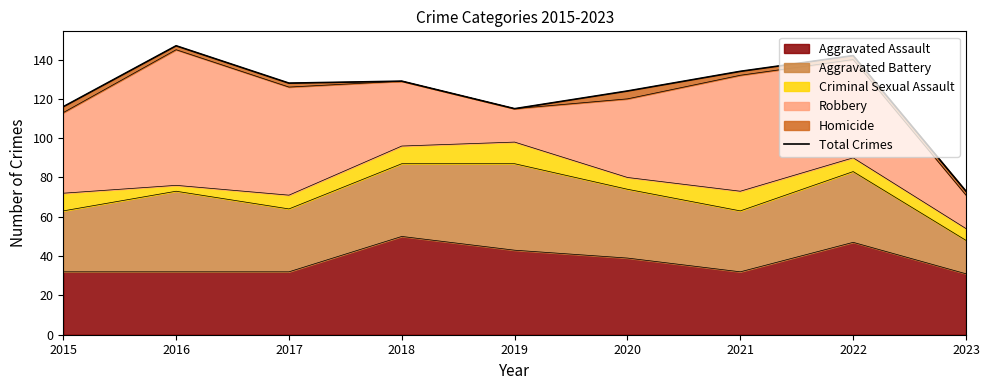

Where does the data first go above 128?

2016